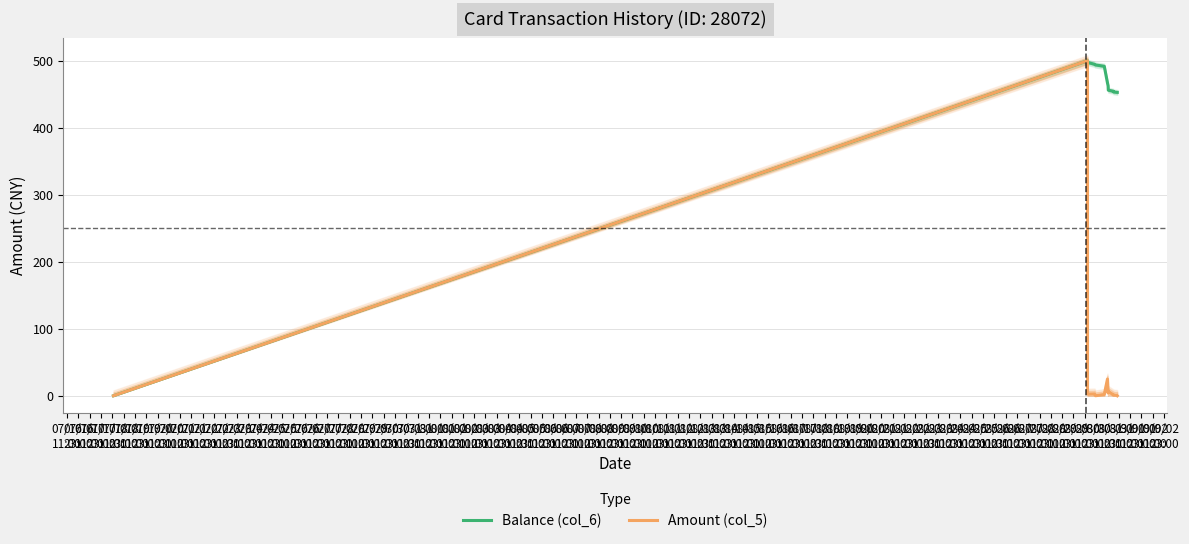

How many lines are shown in the chart?

2